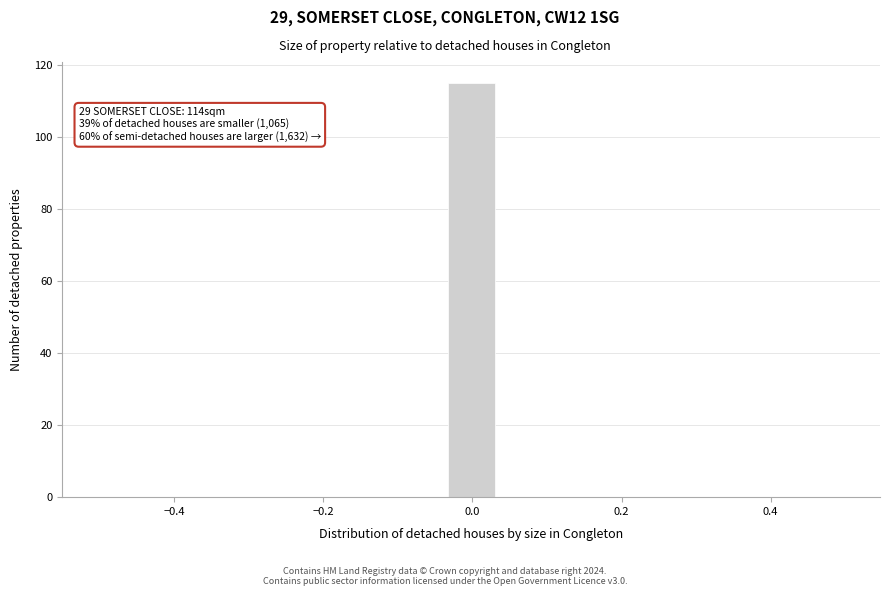

Around what value on the x-axis is the tallest bar? Give the approximate position of its centre, as read against the axis.

0.00